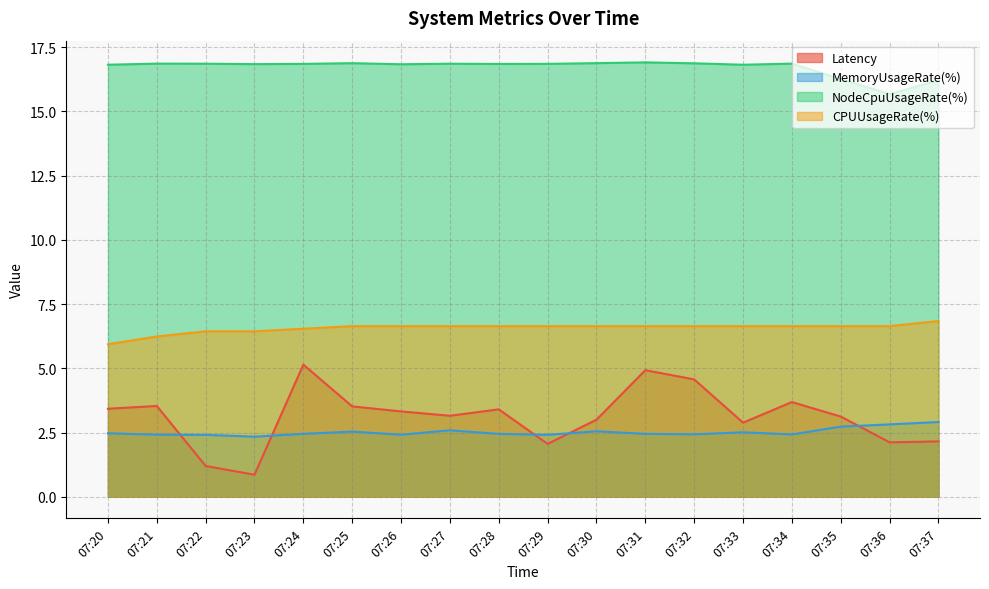

True or false: NodeCpuUsageRate(%) and Latency cross at least once.

False